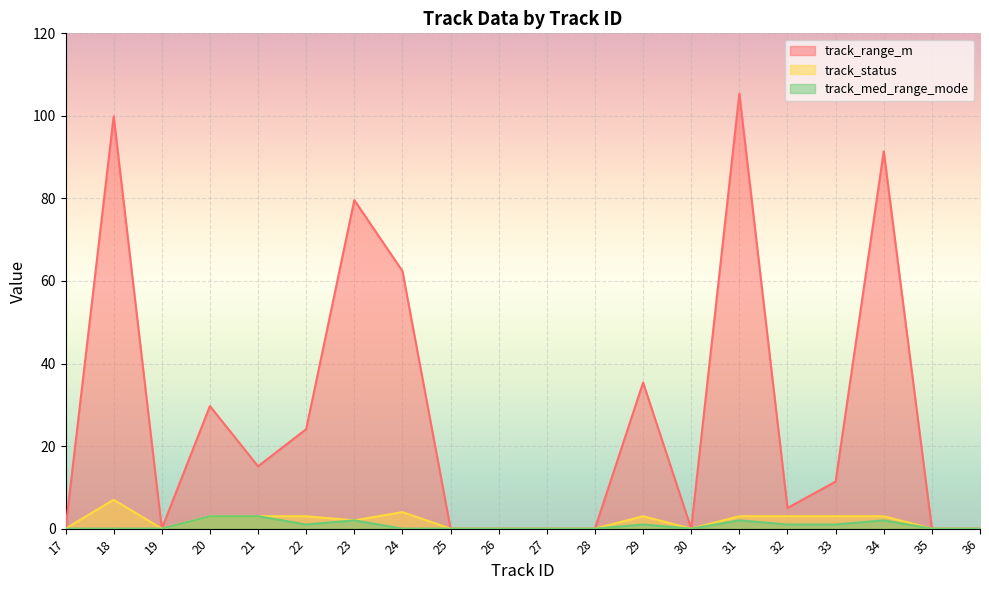

What are all the series names shown in the legend?

track_range_m, track_status, track_med_range_mode